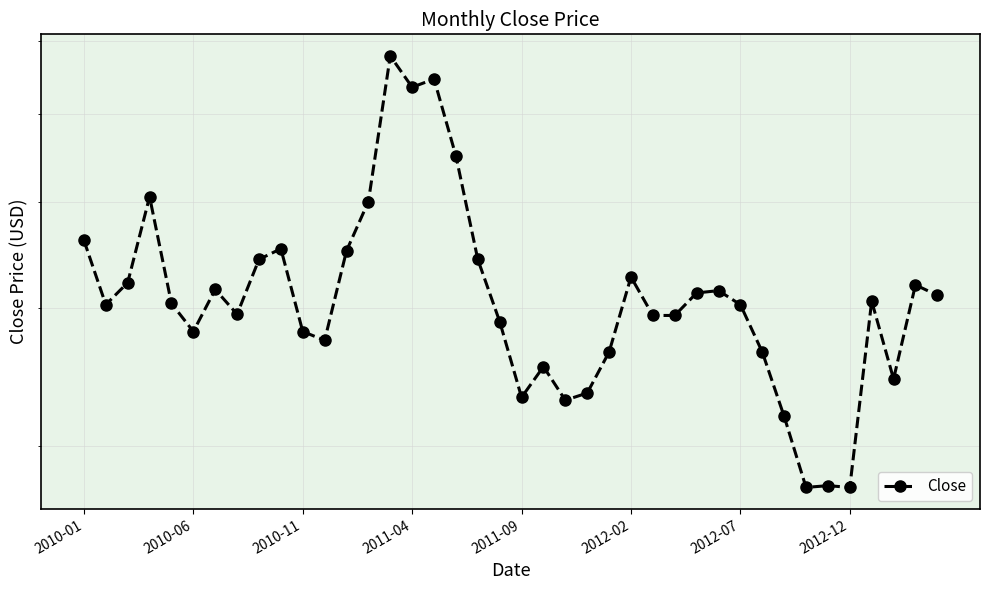

True or false: there are more than 2 points higher than both neighbors.

True